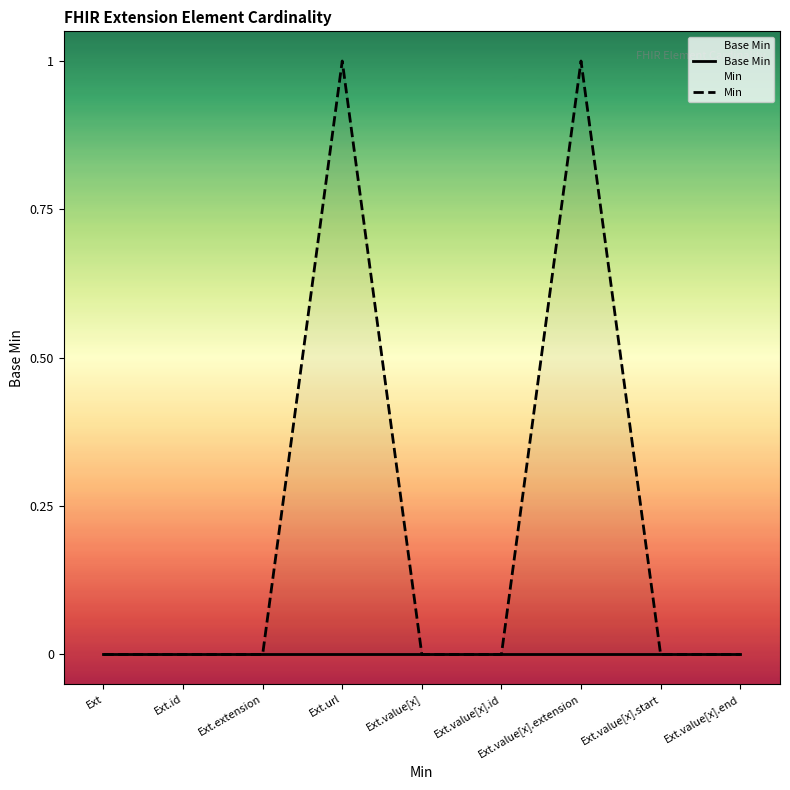

At how many categories does at least one series exceed 0?

2